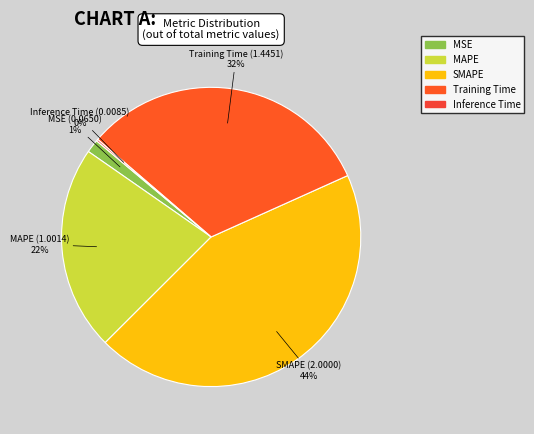

Do Training Time and MSE together represent more than half of the pie?

No